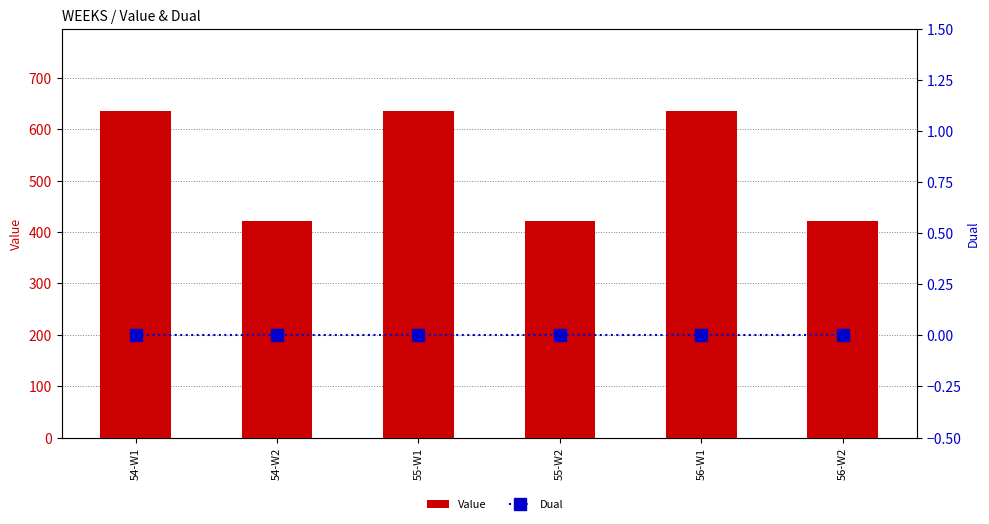

Reading left to right, list all the values displayed in this chart.

Value: 636.3	421.0	636.3	421.0	636.3	421.0
Dual: 0.0	0.0	0.0	0.0	0.0	0.0